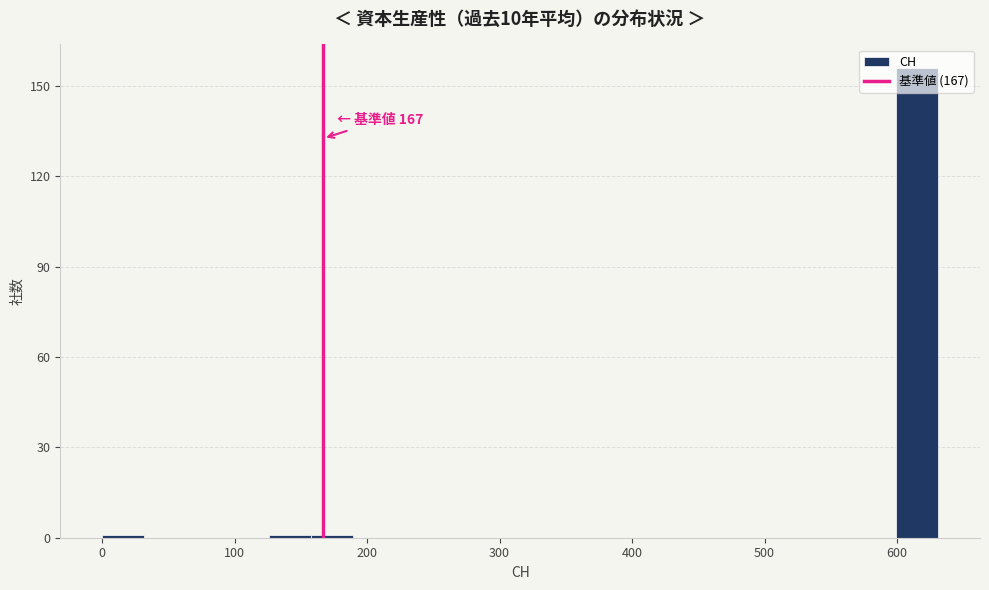

Read against the x-axis, roughly where is the centre of the tallest bar?

620